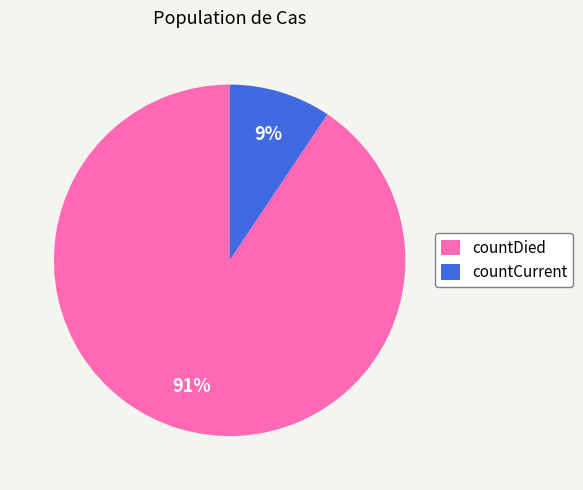

Which category has the biggest portion of the pie?

countDied